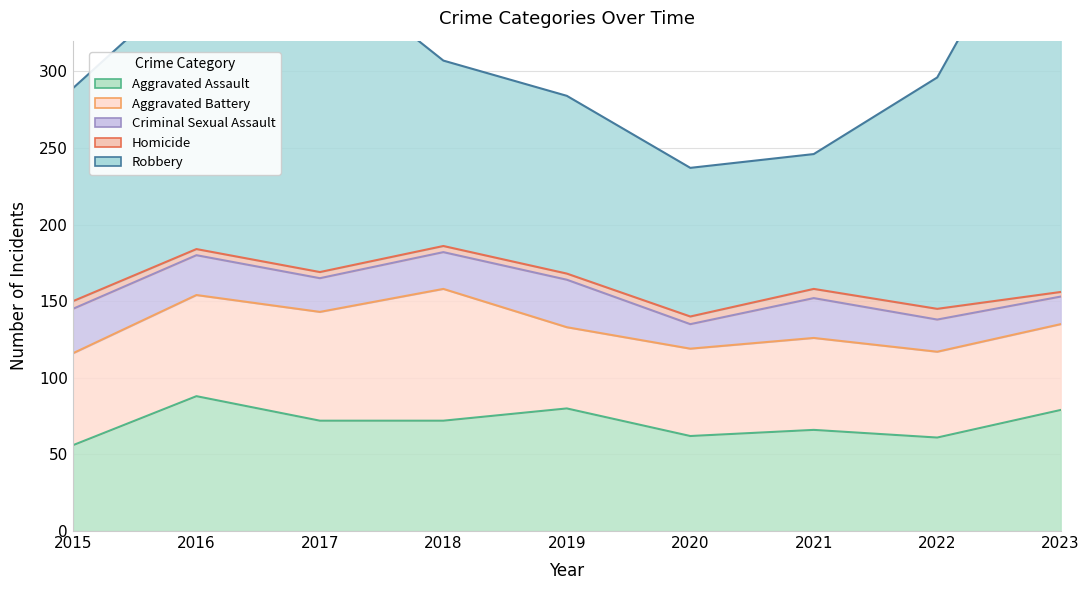

What are all the series names shown in the legend?

Aggravated Assault, Aggravated Battery, Criminal Sexual Assault, Homicide, Robbery